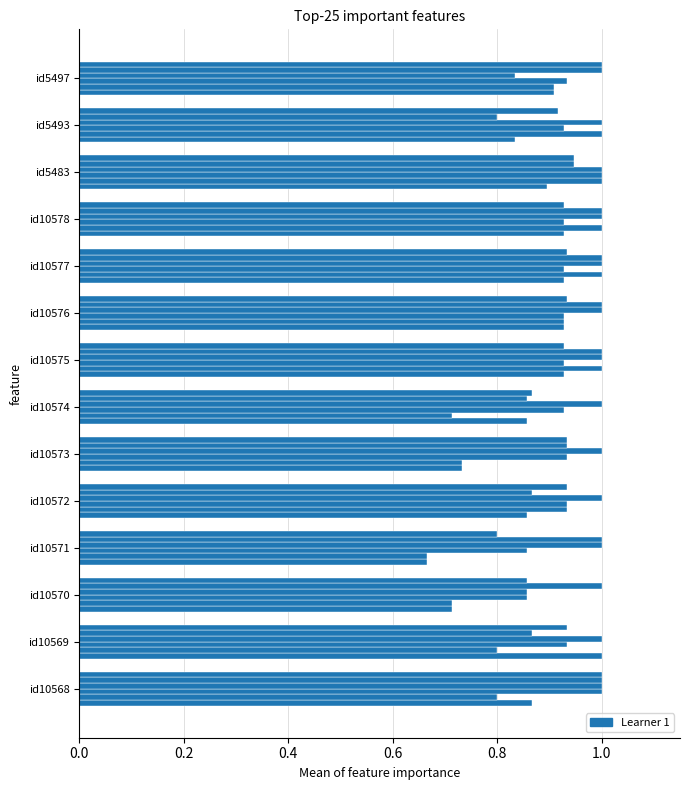

How many categories are shown in the chart?

14